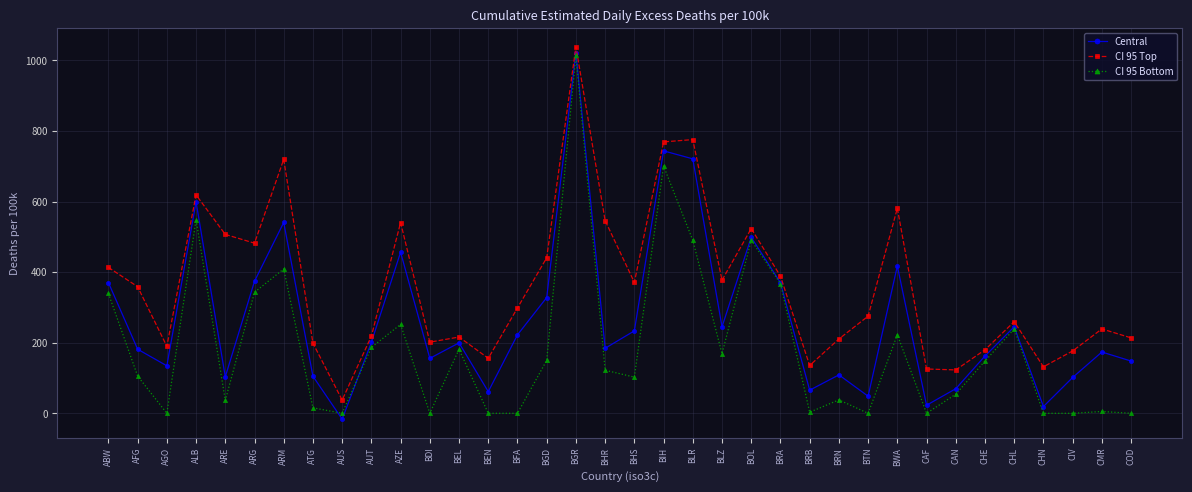

Is this an area chart (filled region under the line)?

No